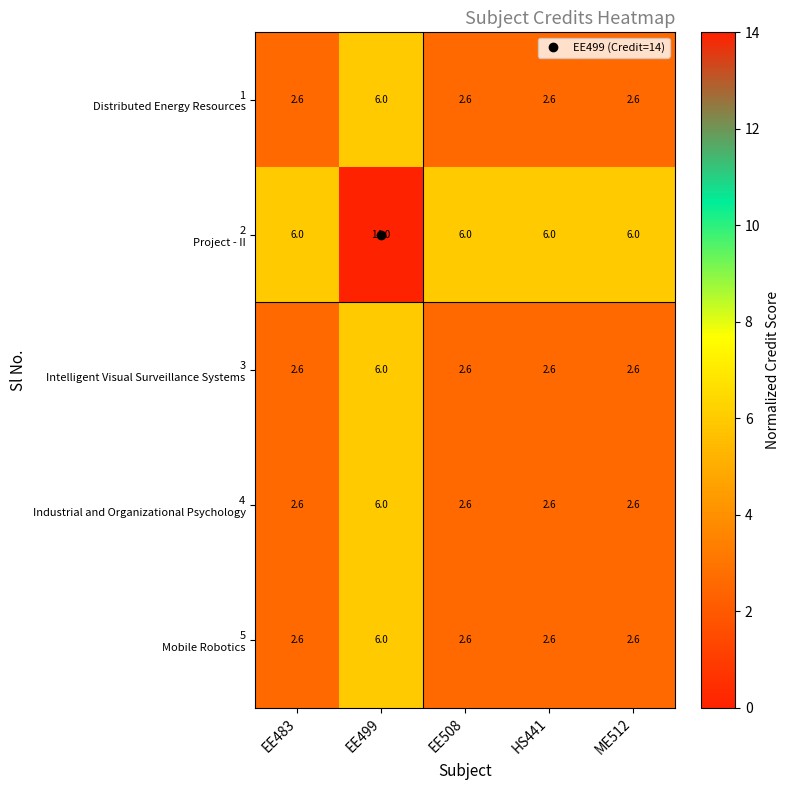

What is the total value across all series at ME512?

16.4